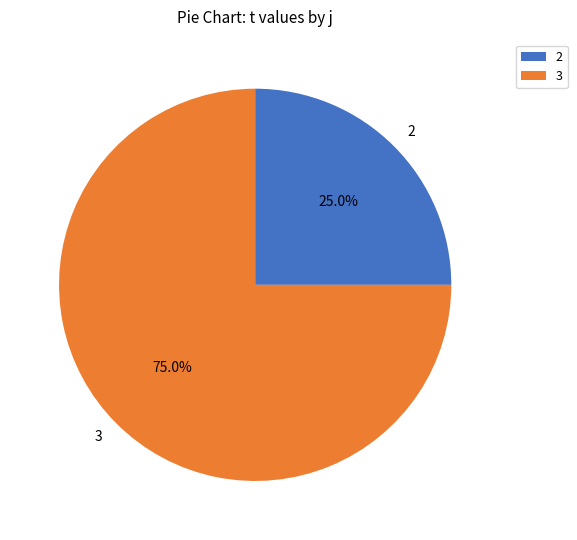

How many slices are in this pie chart?

2